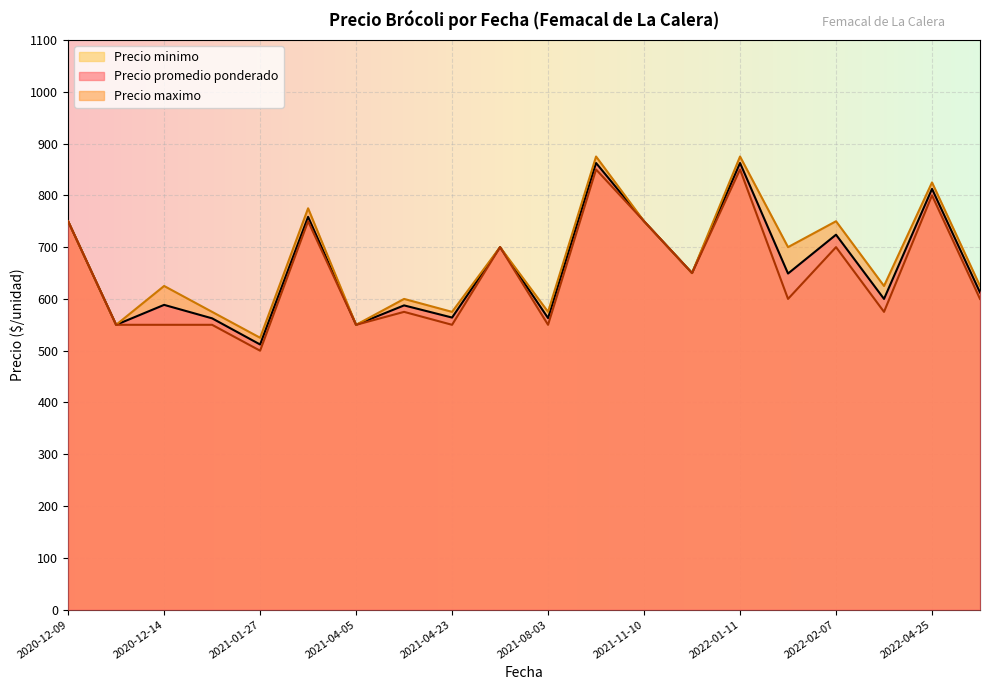

Where is the first local minimum for Precio minimo?

2020-12-11